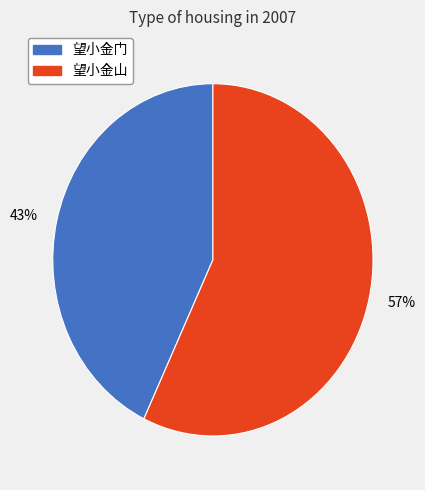

Which category has the biggest portion of the pie?

57%